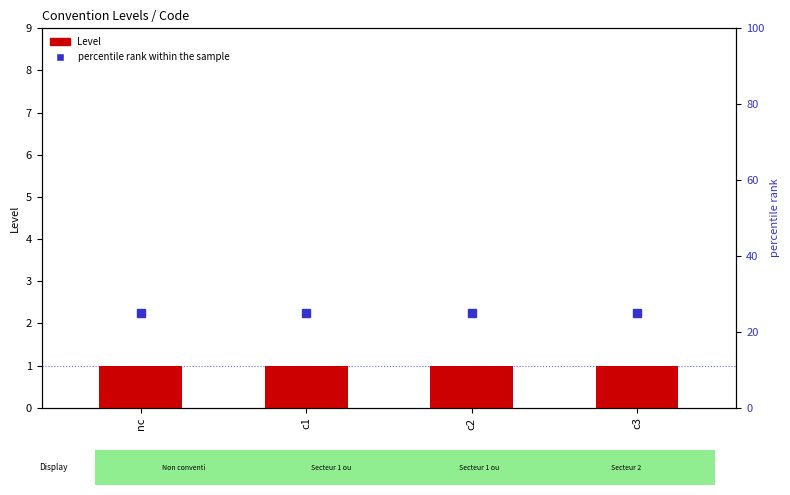

At which label is percentile rank within the sample closest to 25?

nc